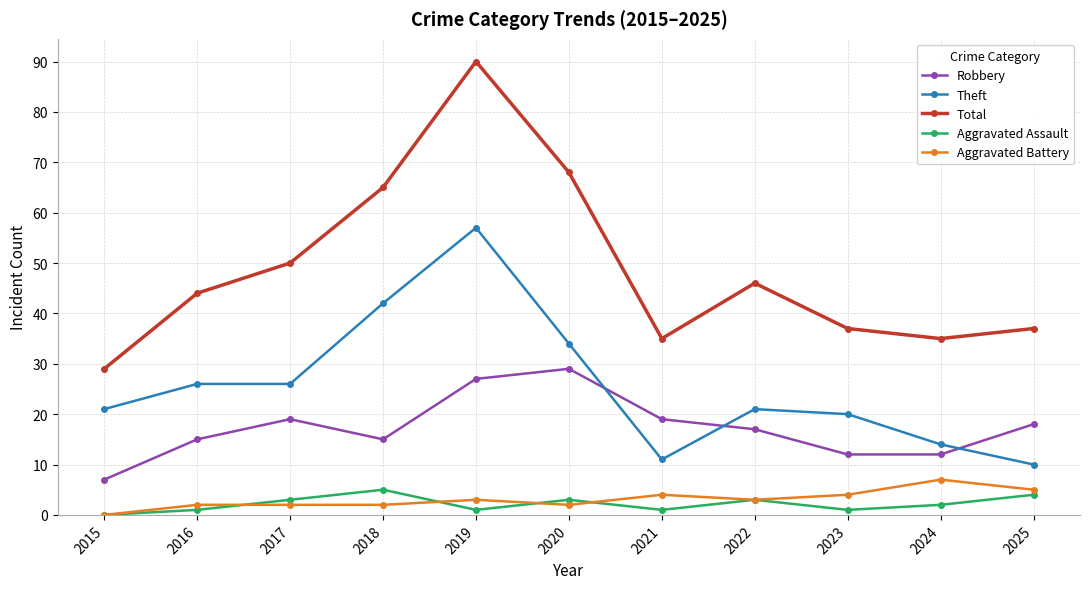

At which category is the sum across all series the highest?

2019